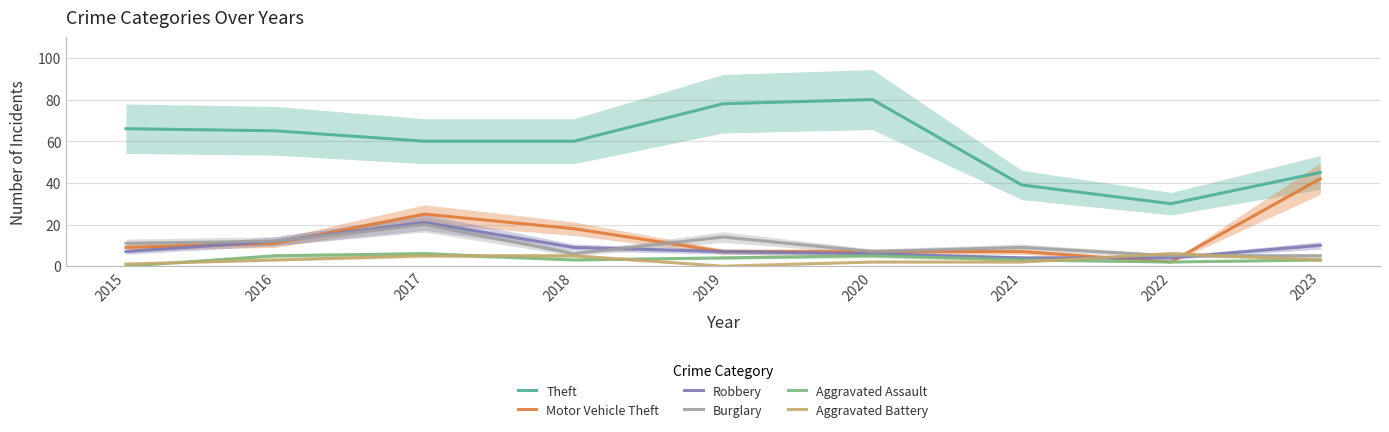

True or false: Robbery and Aggravated Assault cross at least once.

False